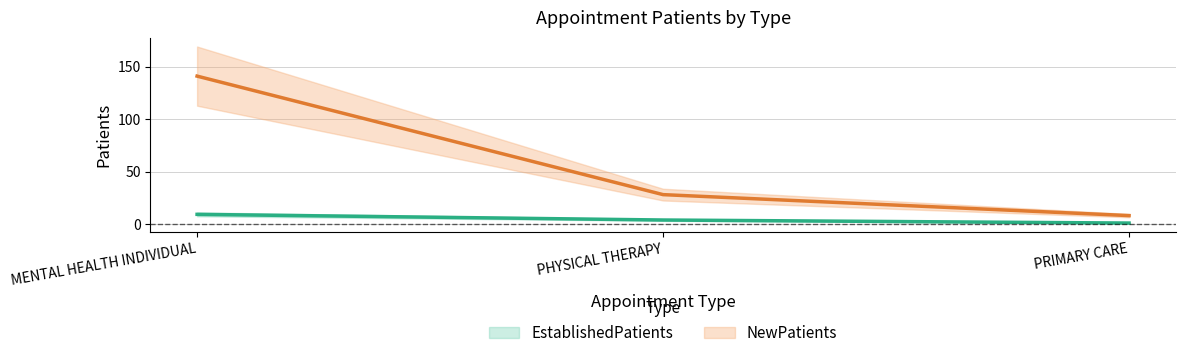

At which label does EstablishedPatients first exceed 3?

MENTAL HEALTH INDIVIDUAL